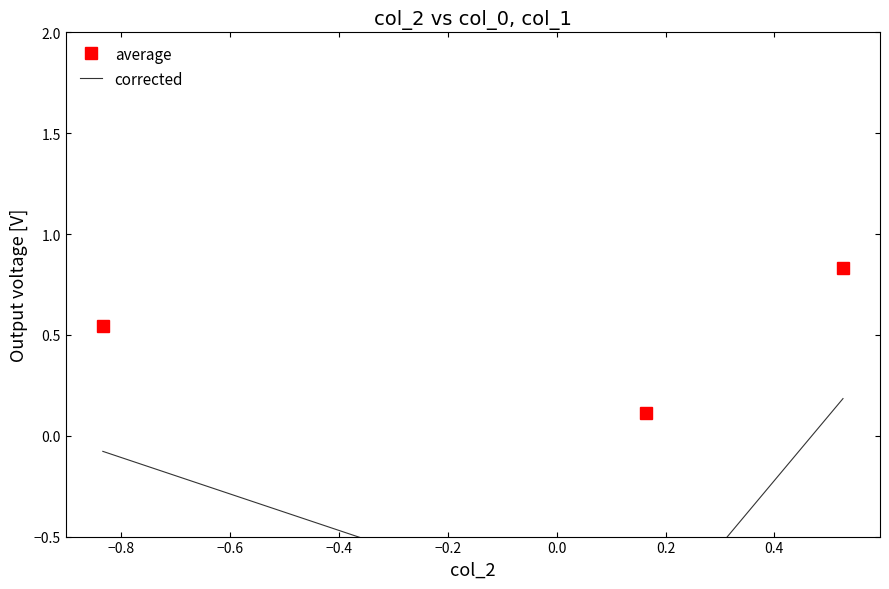

Count the average values in the range 0 to 1.

3